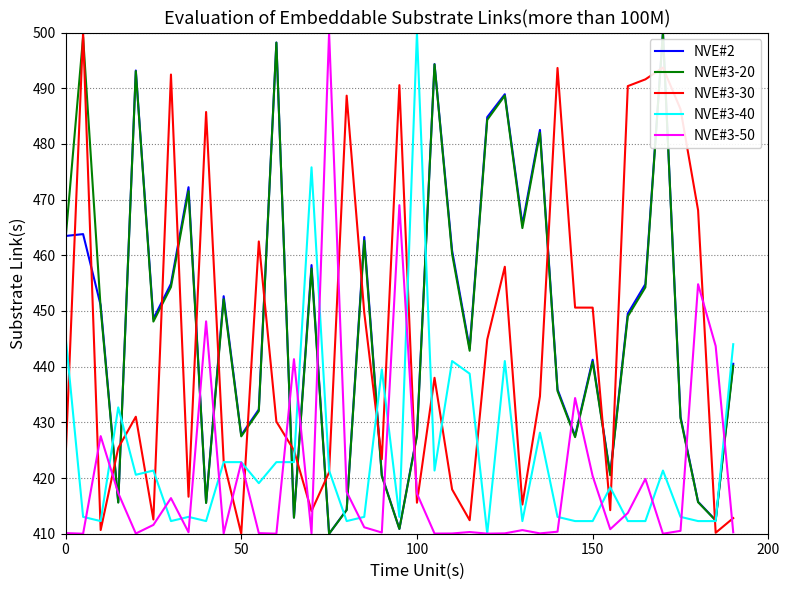

At how many categories does at least one series exceed 442?

34